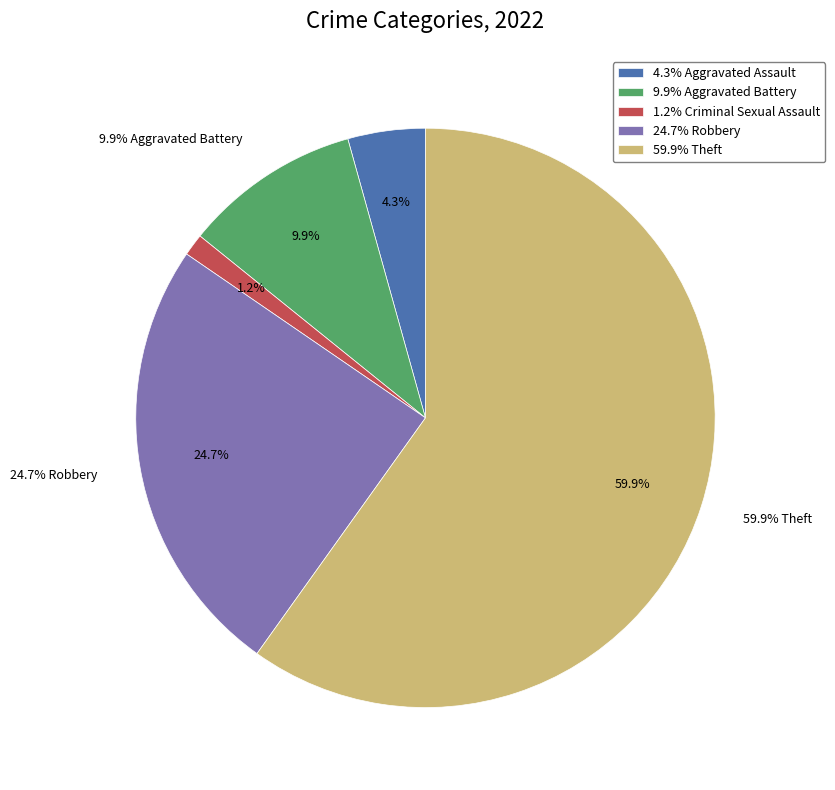

Count the number of slices in the pie.

5